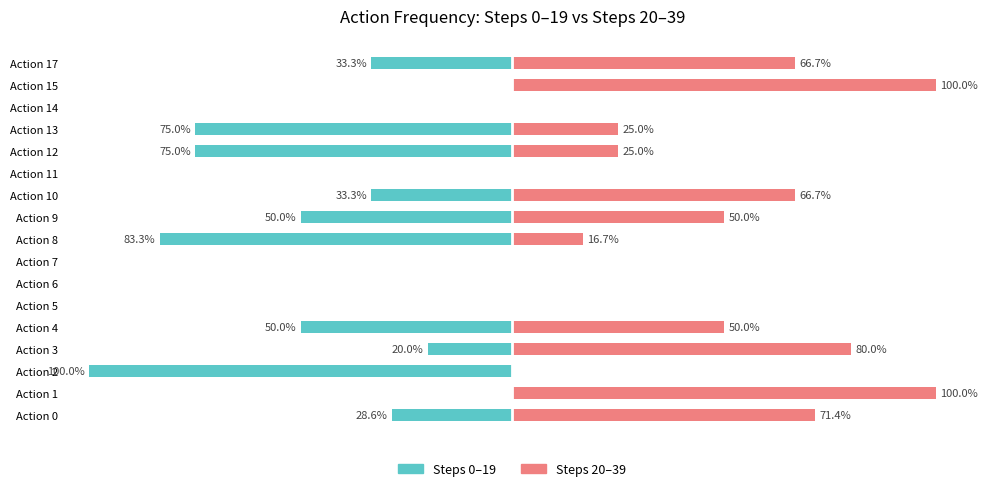

What are all the series names shown in the legend?

Steps 0–19, Steps 20–39